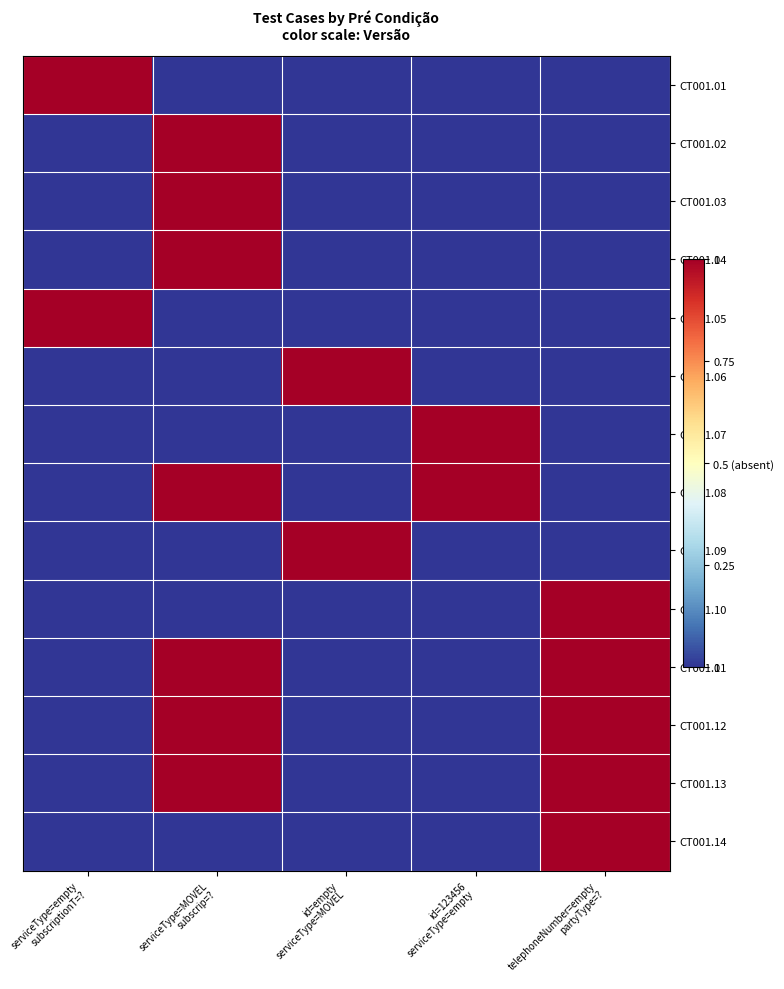

At which category is the sum across all series the highest?

serviceType=MOVEL
subscrip=?